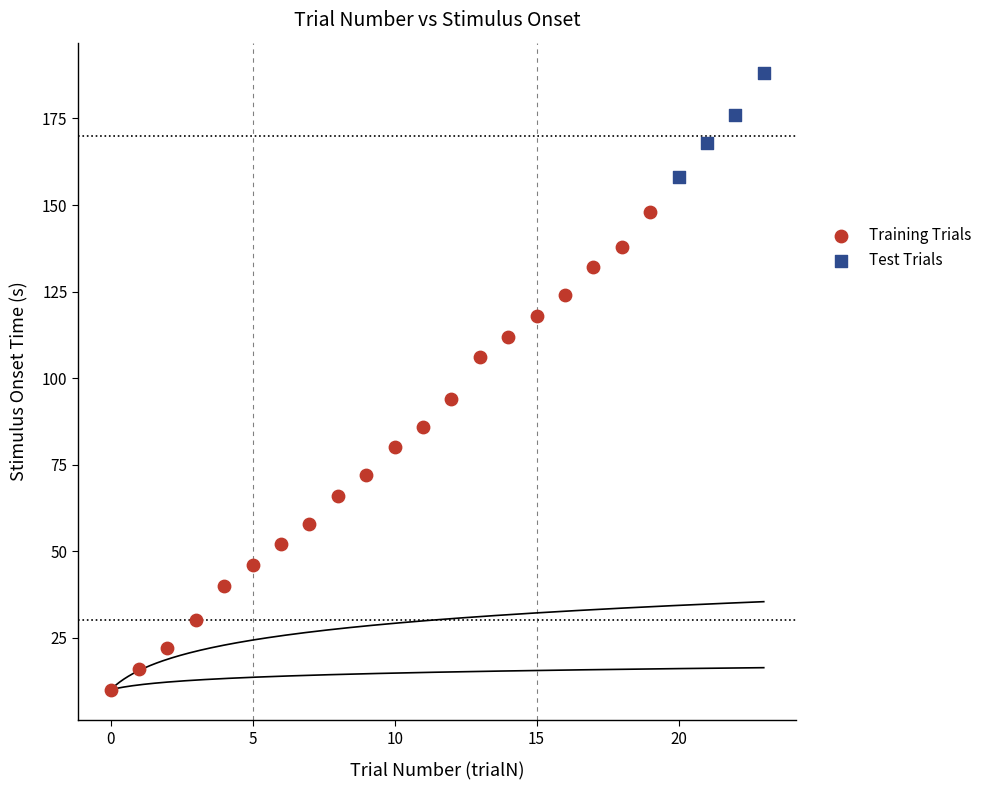

Which series contains the lowest Y value?

Training Trials